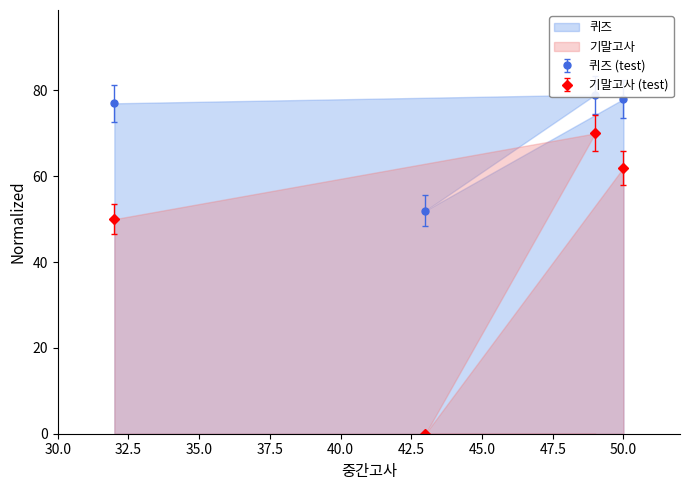

What is the label of the 4th point from the right?

32